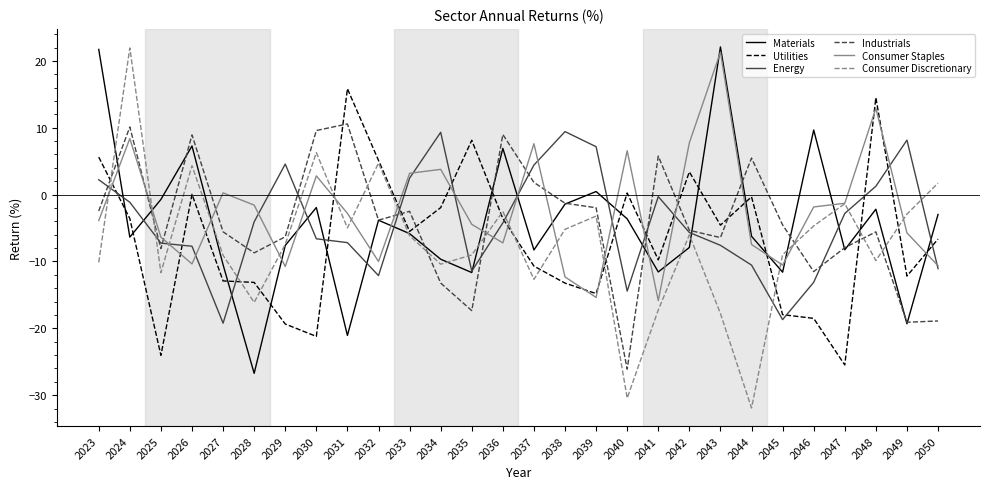

The value of Energy at 2035 is -11.4. True or false?

True